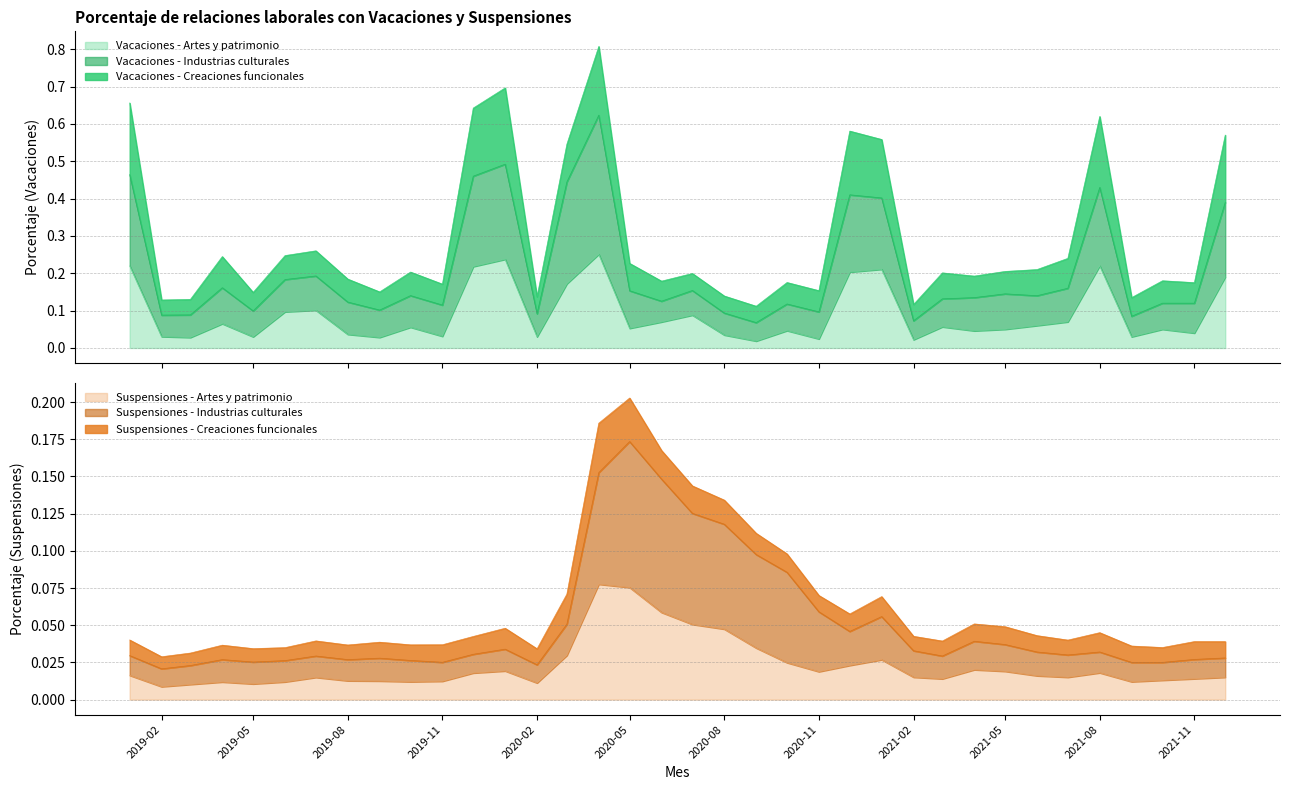

Which category has the highest value in the Vacaciones - Artes y patrimonio series?

2020-04-01